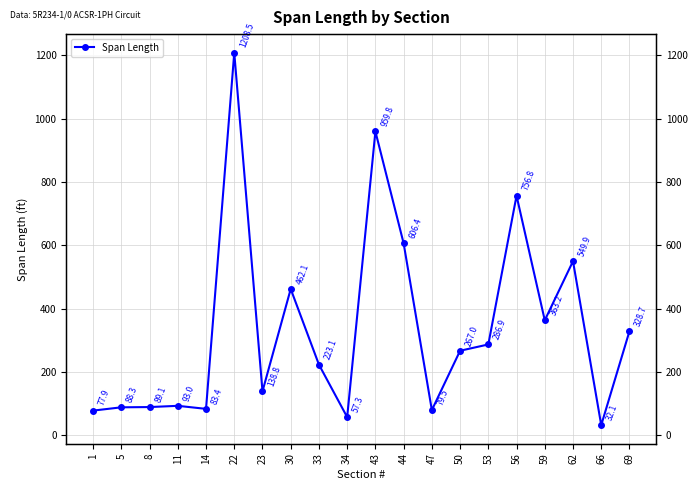

Is it true that the value at 30 is 462.1?

True